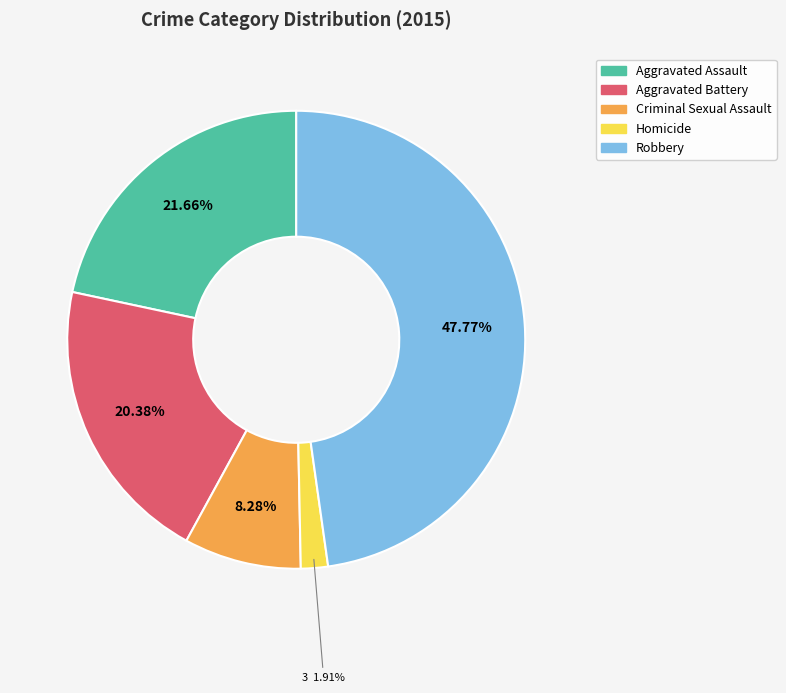

What is the largest slice in the pie chart?

Robbery